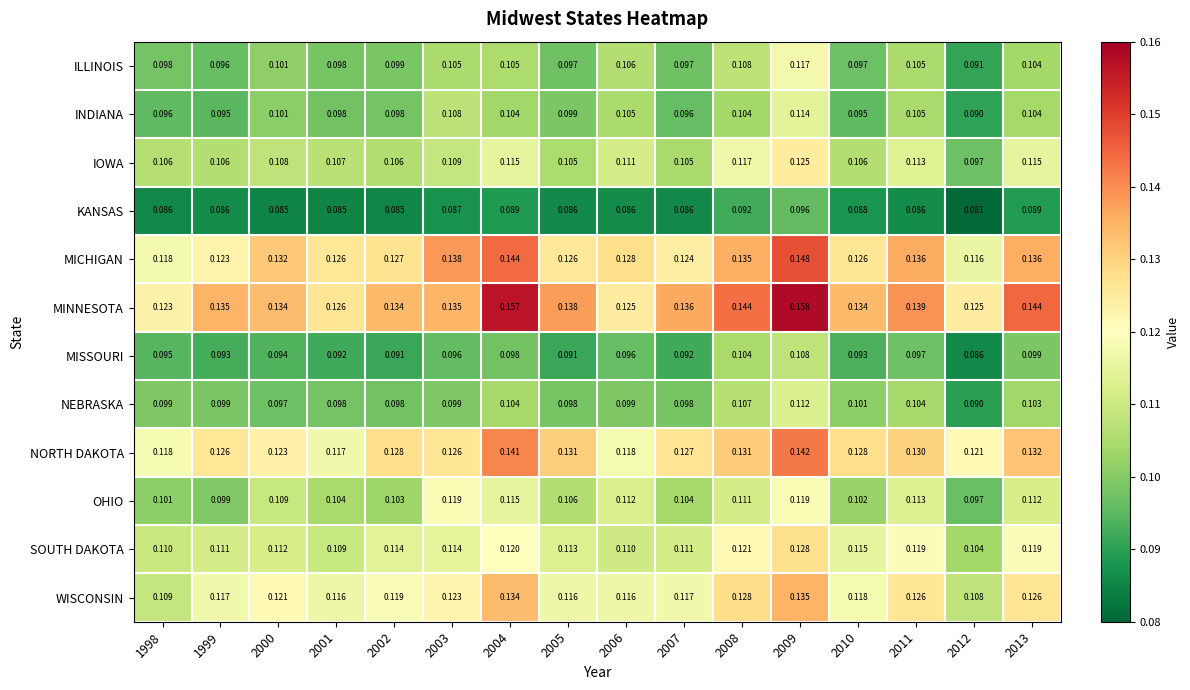

Rank the series by their maximum value, from highest to lowest.

MINNESOTA, MICHIGAN, NORTH DAKOTA, WISCONSIN, SOUTH DAKOTA, IOWA, OHIO, ILLINOIS, INDIANA, NEBRASKA, MISSOURI, KANSAS